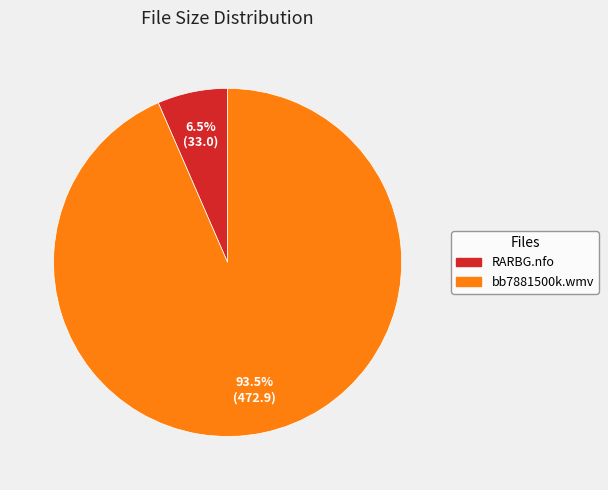

Is bb7881500k.wmv the majority of the pie?

Yes